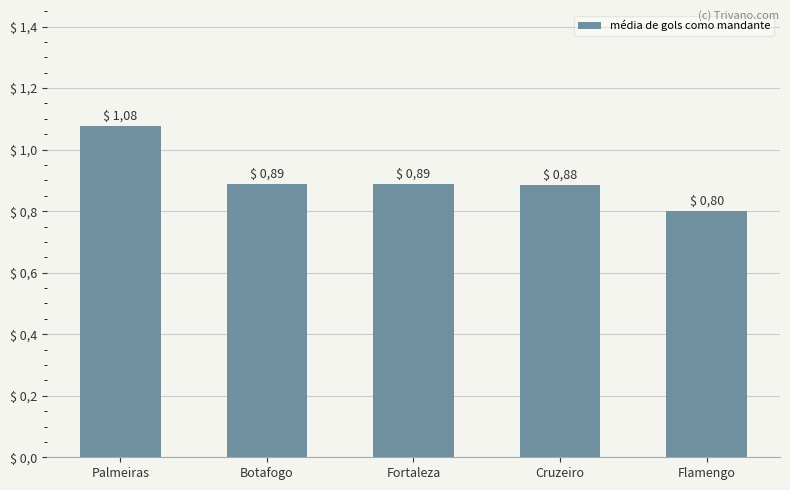

Does the chart contain any negative values?

No